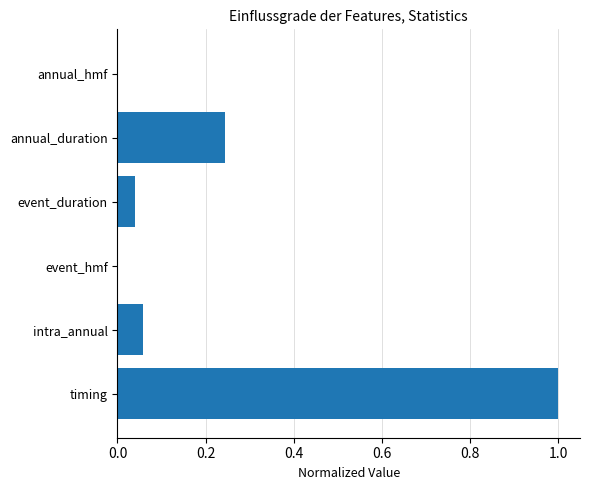

Is it true that the value at event_duration is 0.1?

False